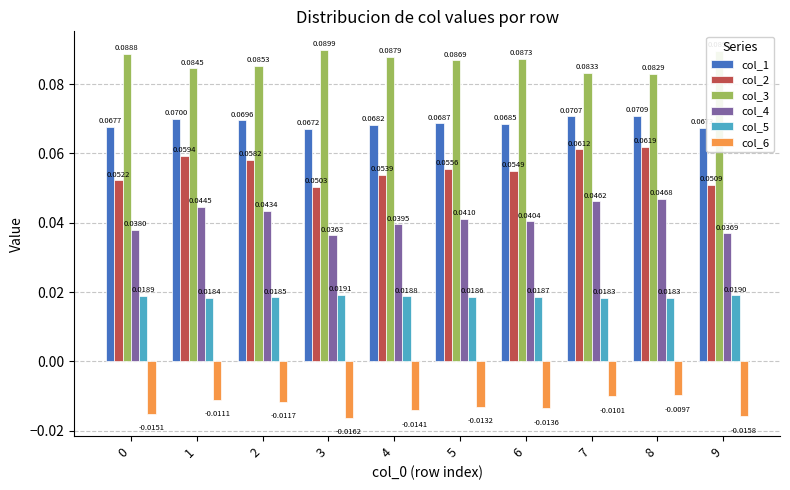

What is the sum of all col_1 values?

0.7